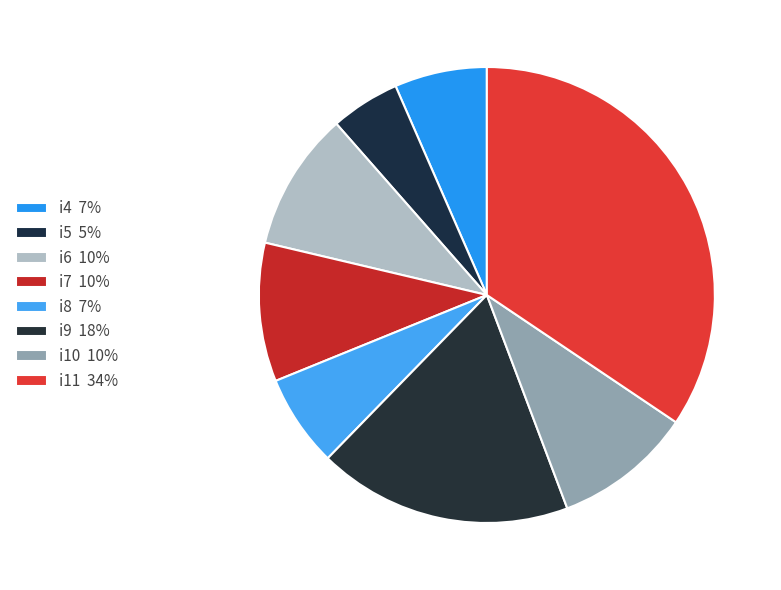

The i8 slice represents 14% of the pie. True or false?

False